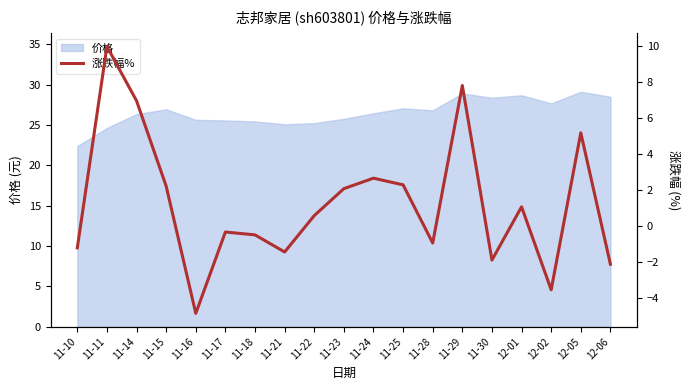

Which has a higher value, 11-18 or 11-24?

11-24